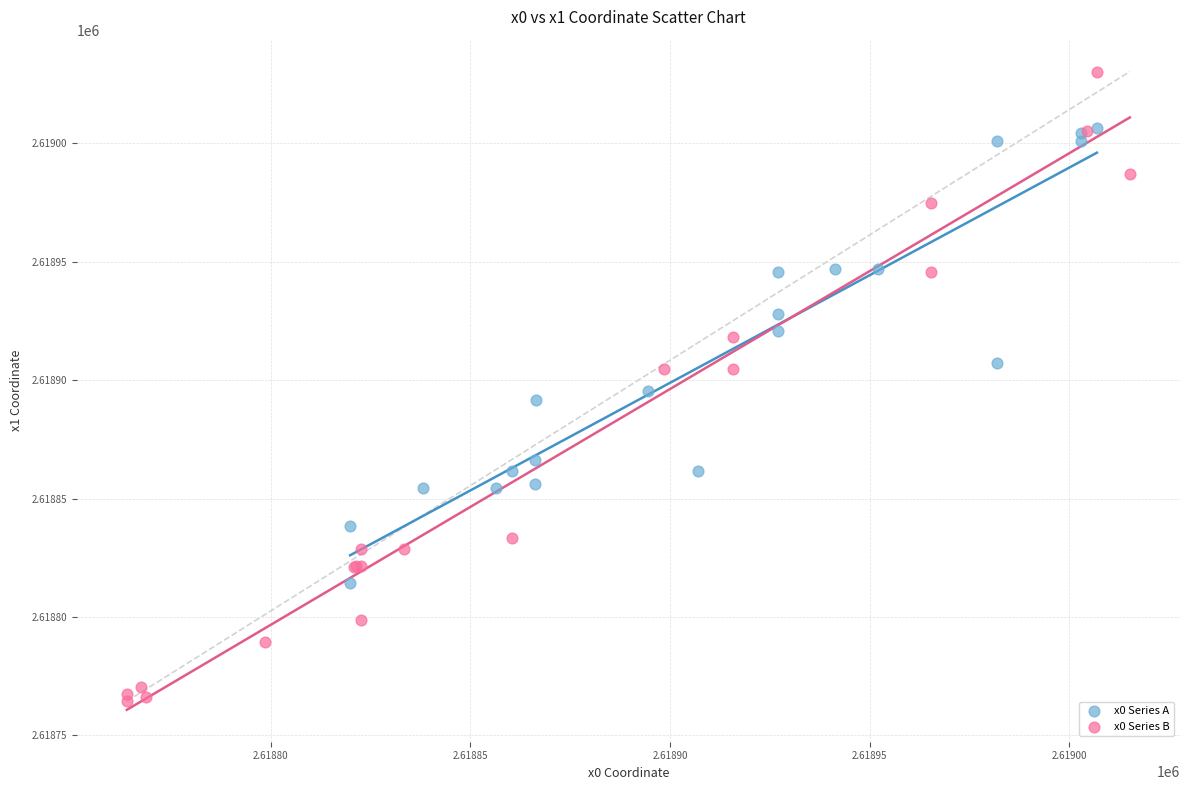

Which series reaches the maximum Y coordinate?

x0 Series B